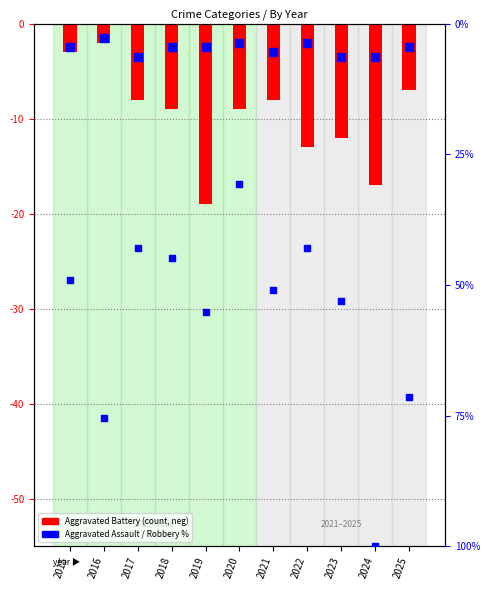

Which series has the widest spread of Y values?

Robbery % (right)